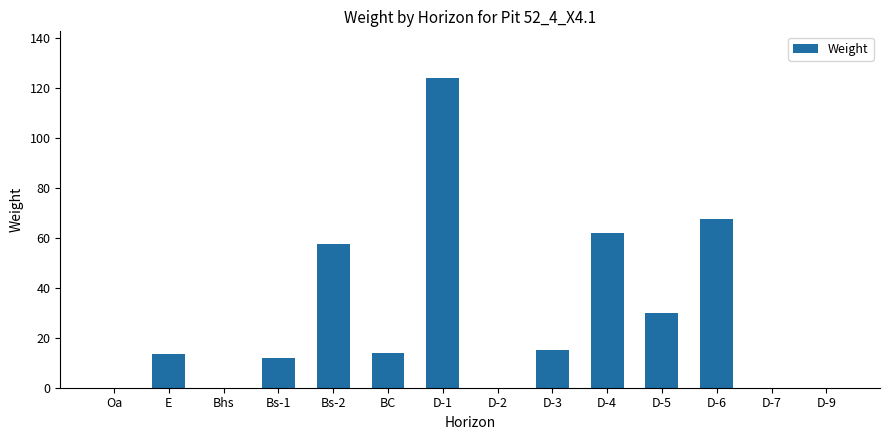

Is it true that the value at Bhs is 55.1?

False